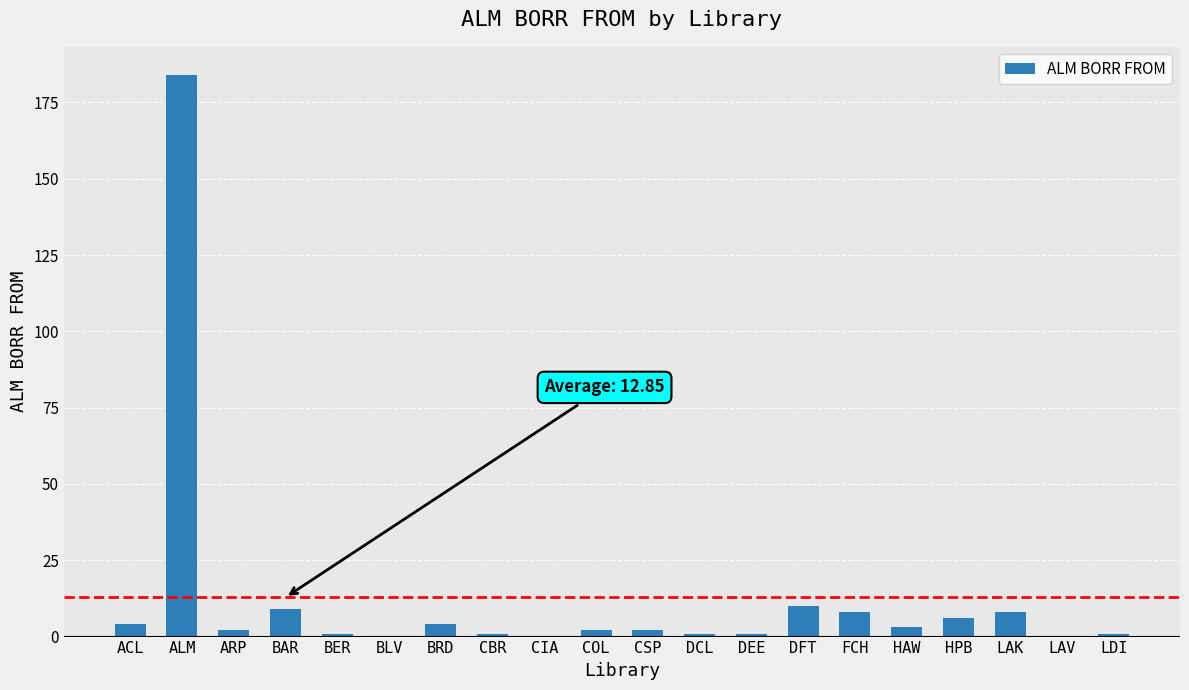

Reading left to right, transcribe all the data shown in this chart.

ACL=4	ALM=184	ARP=2	BAR=9	BER=1	BLV=0	BRD=4	CBR=1	CIA=0	COL=2	CSP=2	DCL=1	DEE=1	DFT=10	FCH=8	HAW=3	HPB=6	LAK=8	LAV=0	LDI=1